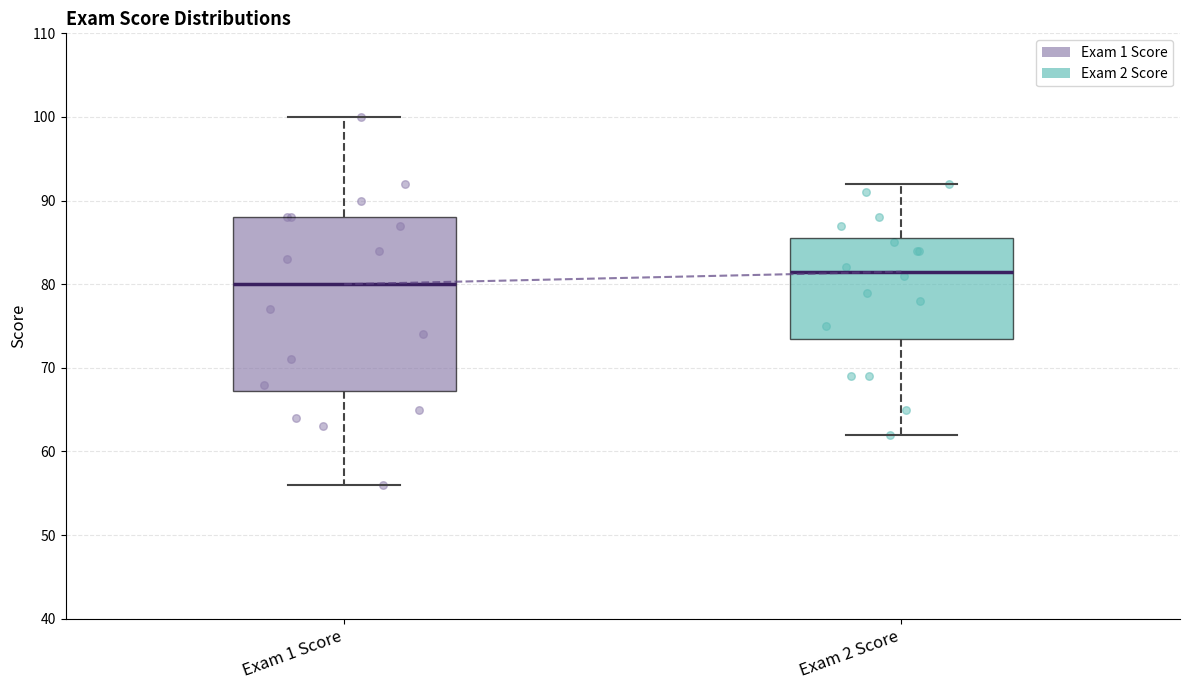

Where is the upper edge of the box for Exam 1 Score on the y-axis? The values are not printed on the chart, so give them approximately, as read against the axis.

88